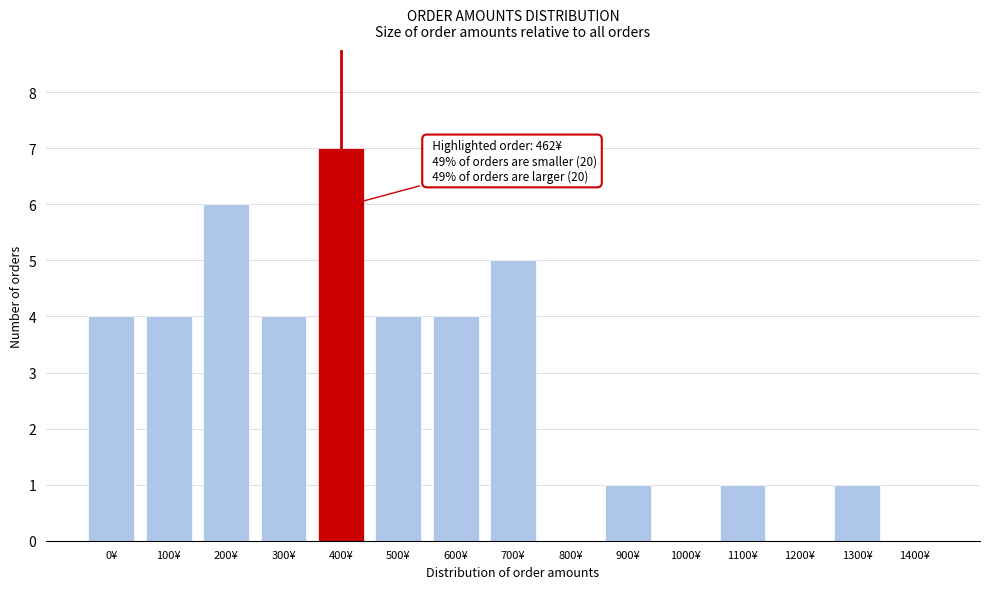

Reading left to right, what are all the values shown in this chart?

0¥=4	100¥=4	200¥=6	300¥=4	400¥=7	500¥=4	600¥=4	700¥=5	800¥=0	900¥=1	1000¥=0	1100¥=1	1200¥=0	1300¥=1	1400¥=0